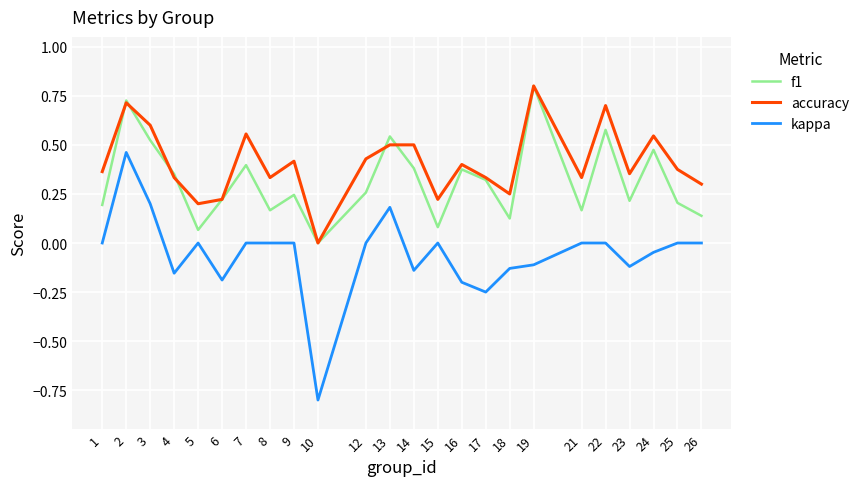

What is the smallest value displayed?

-0.8